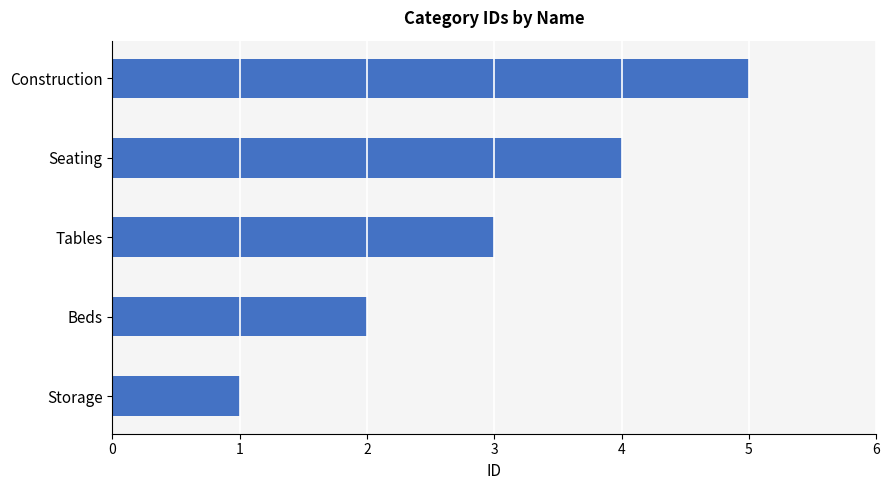

What is the difference between the maximum and minimum values?

4